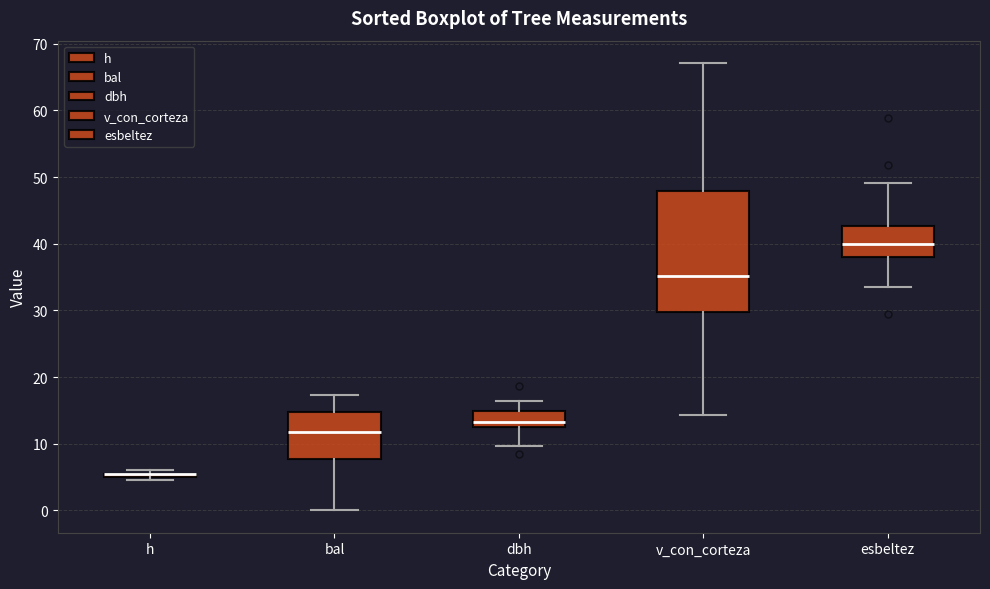

Where does the lower whisker of the box for bal end on the y-axis? The values are not printed on the chart, so give them approximately, as read against the axis.

0